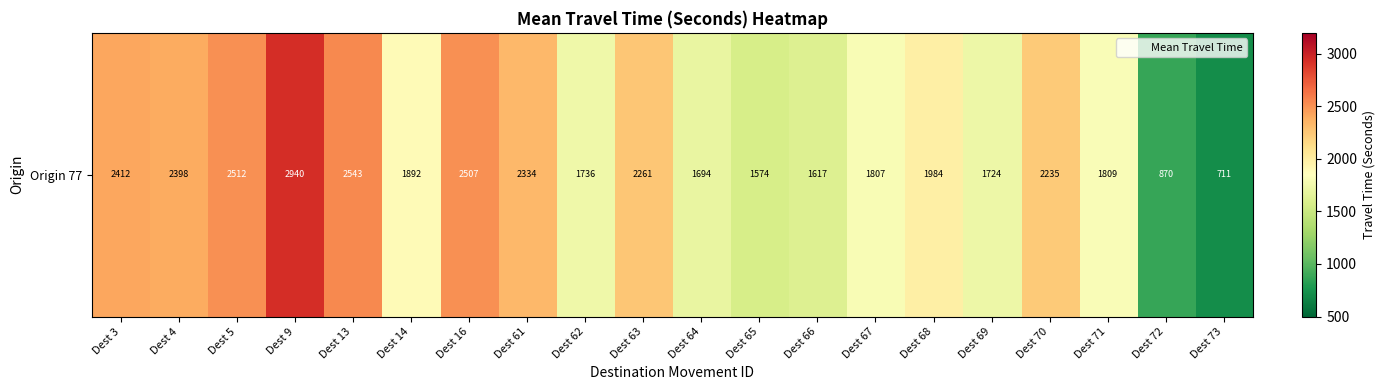

Reading left to right, transcribe all the data shown in this chart.

Dest 3=2412	Dest 4=2398	Dest 5=2512	Dest 9=2940	Dest 13=2543	Dest 14=1892	Dest 16=2507	Dest 61=2334	Dest 62=1736	Dest 63=2261	Dest 64=1694	Dest 65=1574	Dest 66=1617	Dest 67=1807	Dest 68=1984	Dest 69=1724	Dest 70=2235	Dest 71=1809	Dest 72=870	Dest 73=711